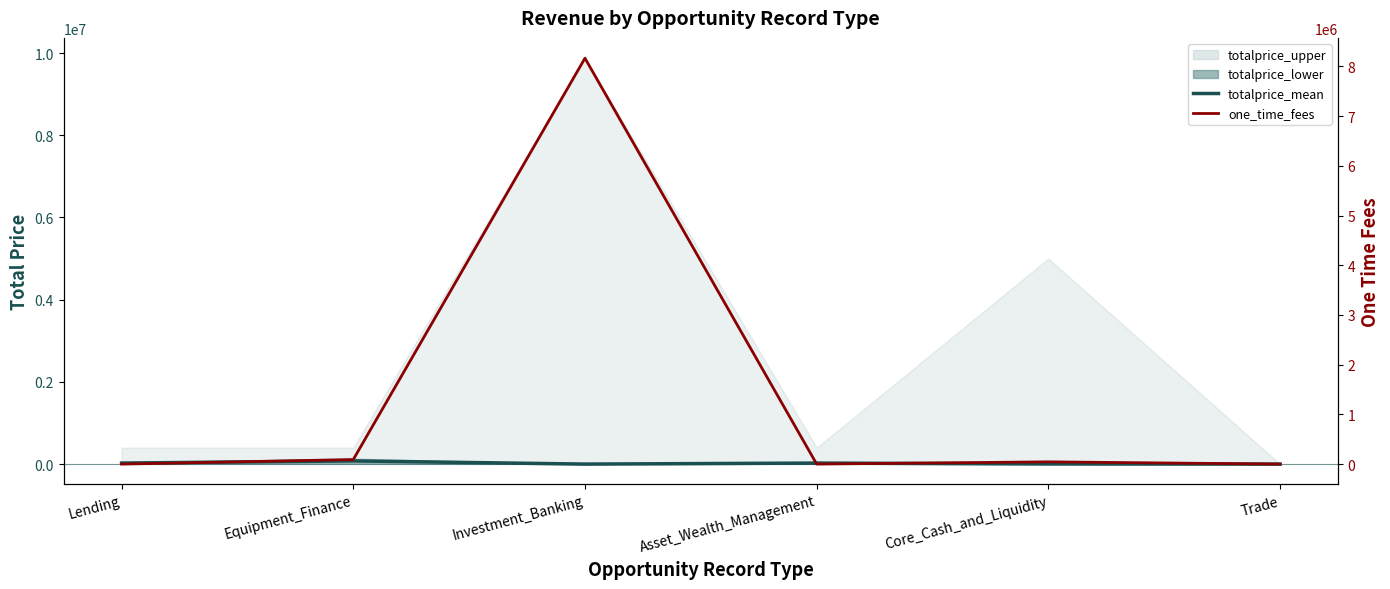

In one_time_fees, how many points are lower than both neighbors (excluding endpoints)?

1